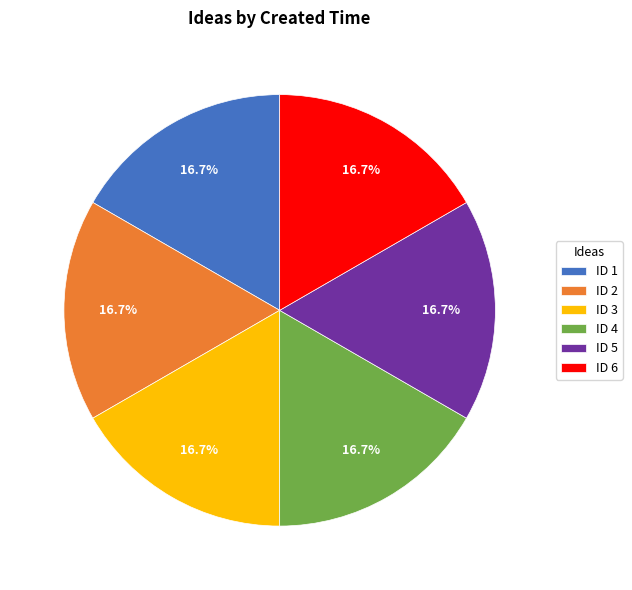

Is ID 2 the majority of the pie?

No